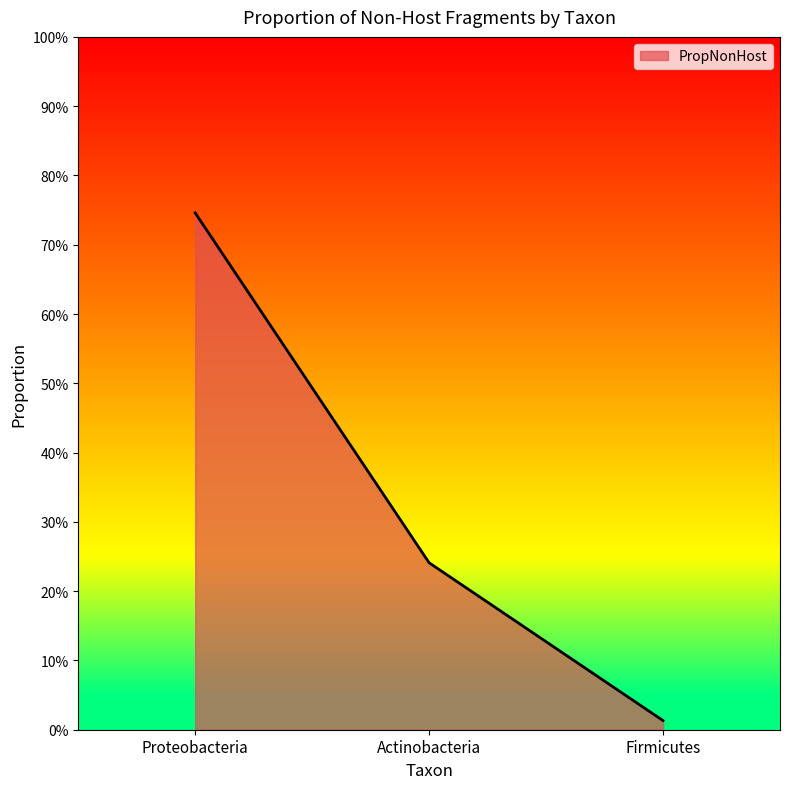

What is the label of the 1st point from the left?

Proteobacteria